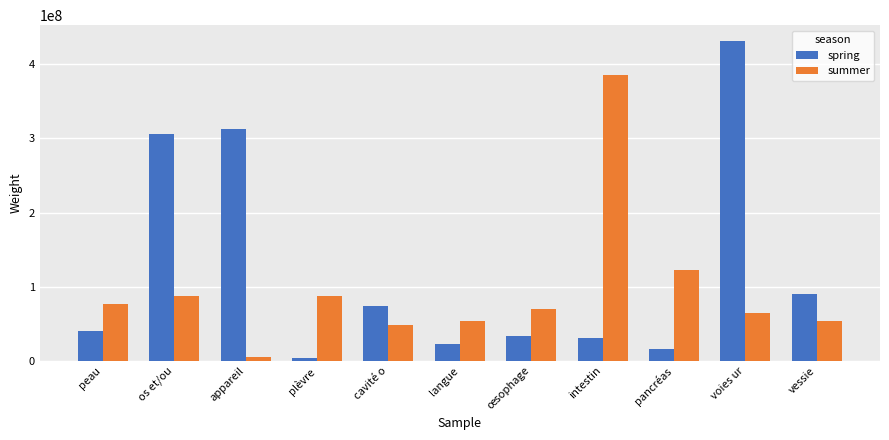

Is the value of spring at œsophage greater than the value of summer at intestin?

No